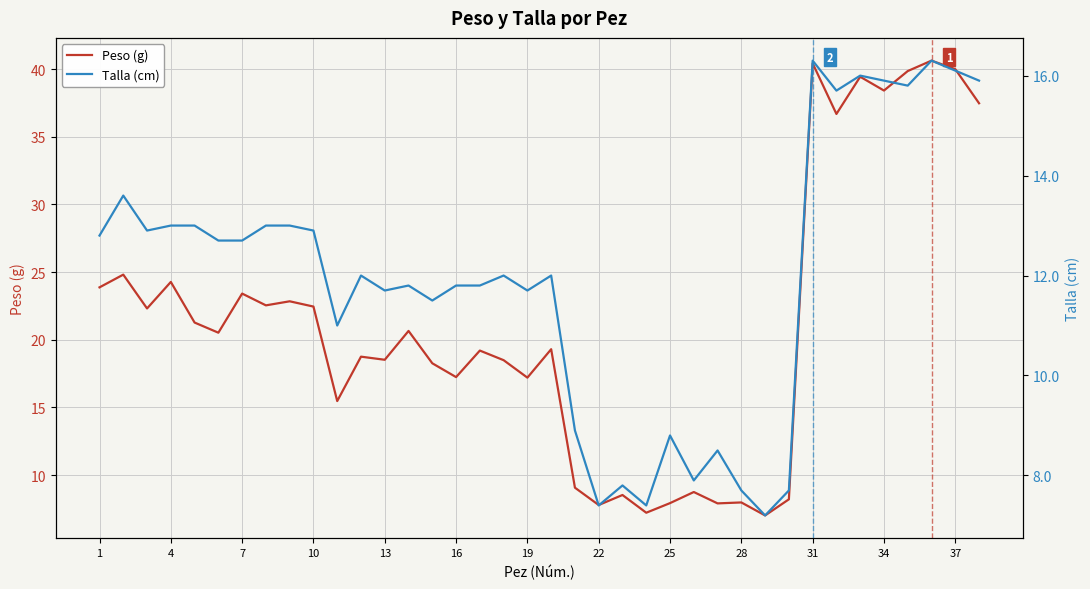

True or false: Peso (g) has a value of 10.8 at 13.

False